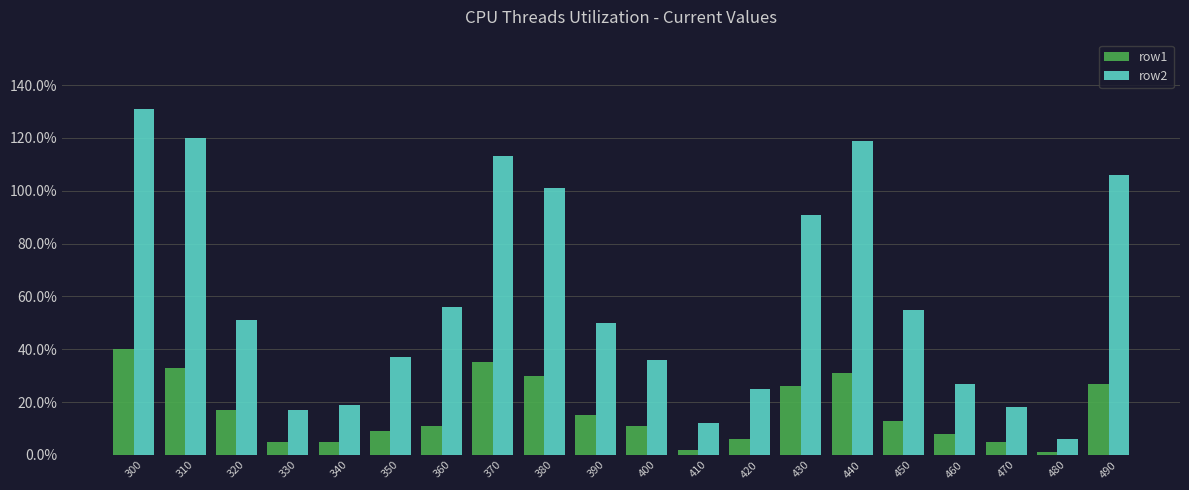

Rank the series at 360 from lowest to highest value.

row1, row2